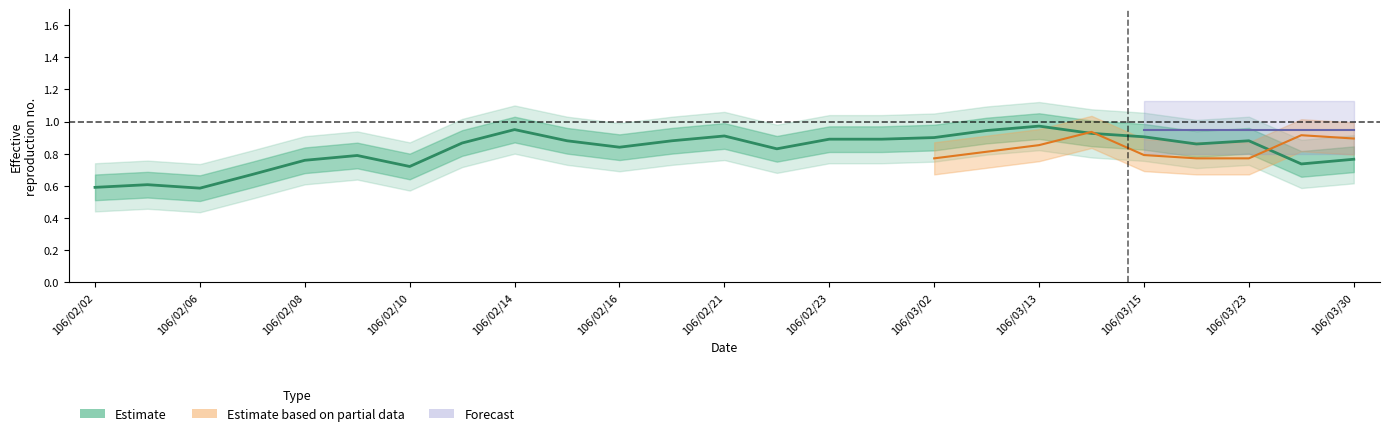

What is the value of the 17th point from the left?

0.9